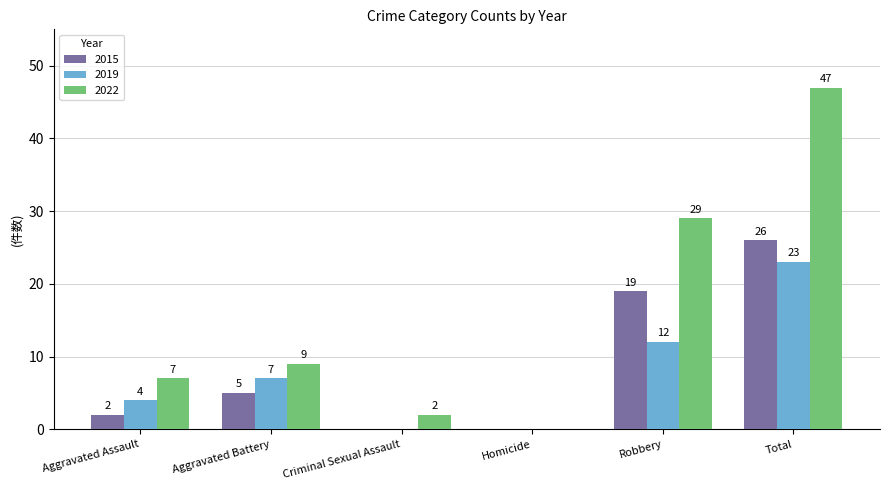

Reading left to right, extract all data points from this chart.

2015: 2	5	0	0	19	26
2019: 4	7	0	0	12	23
2022: 7	9	2	0	29	47